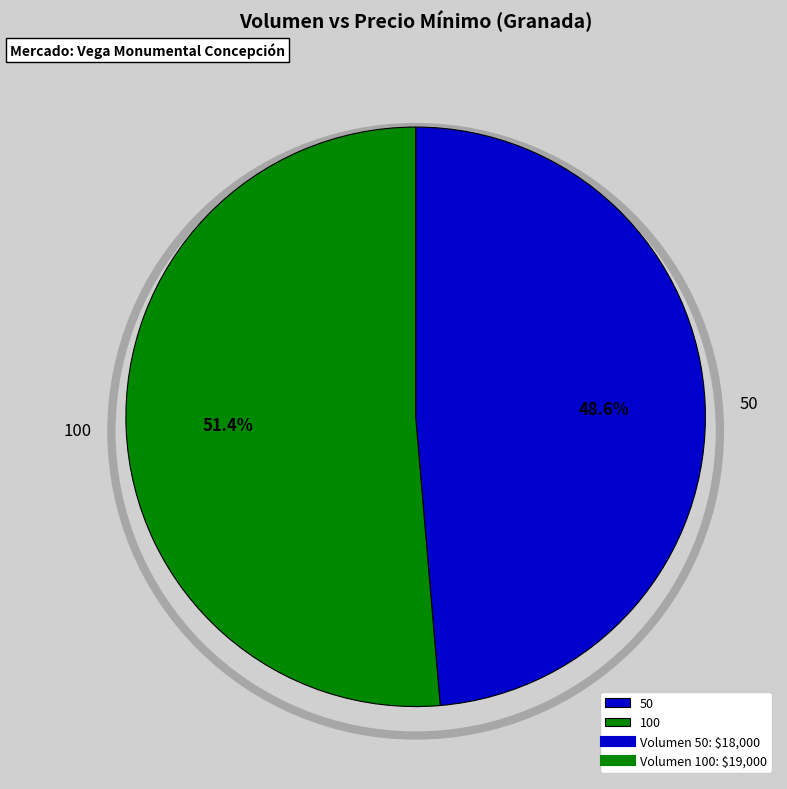

Approximately how many times larger is the value at 100 compared to 50?

1.1